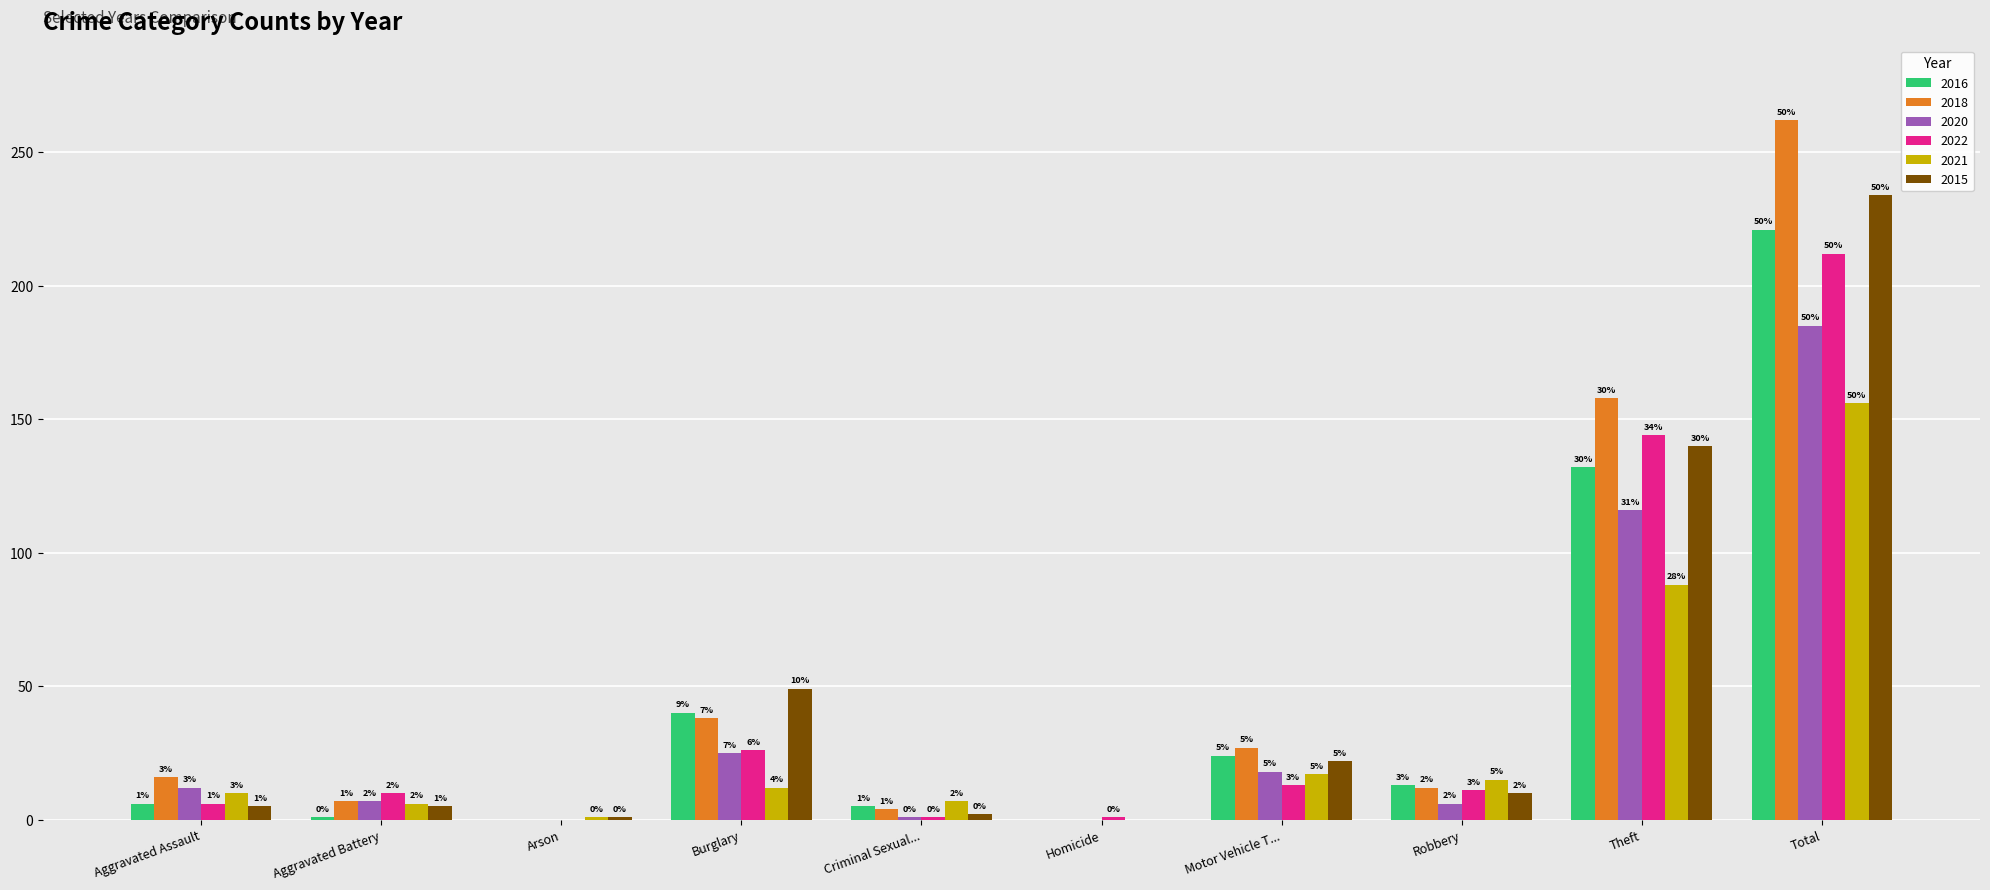

How many series are shown in this chart?

6